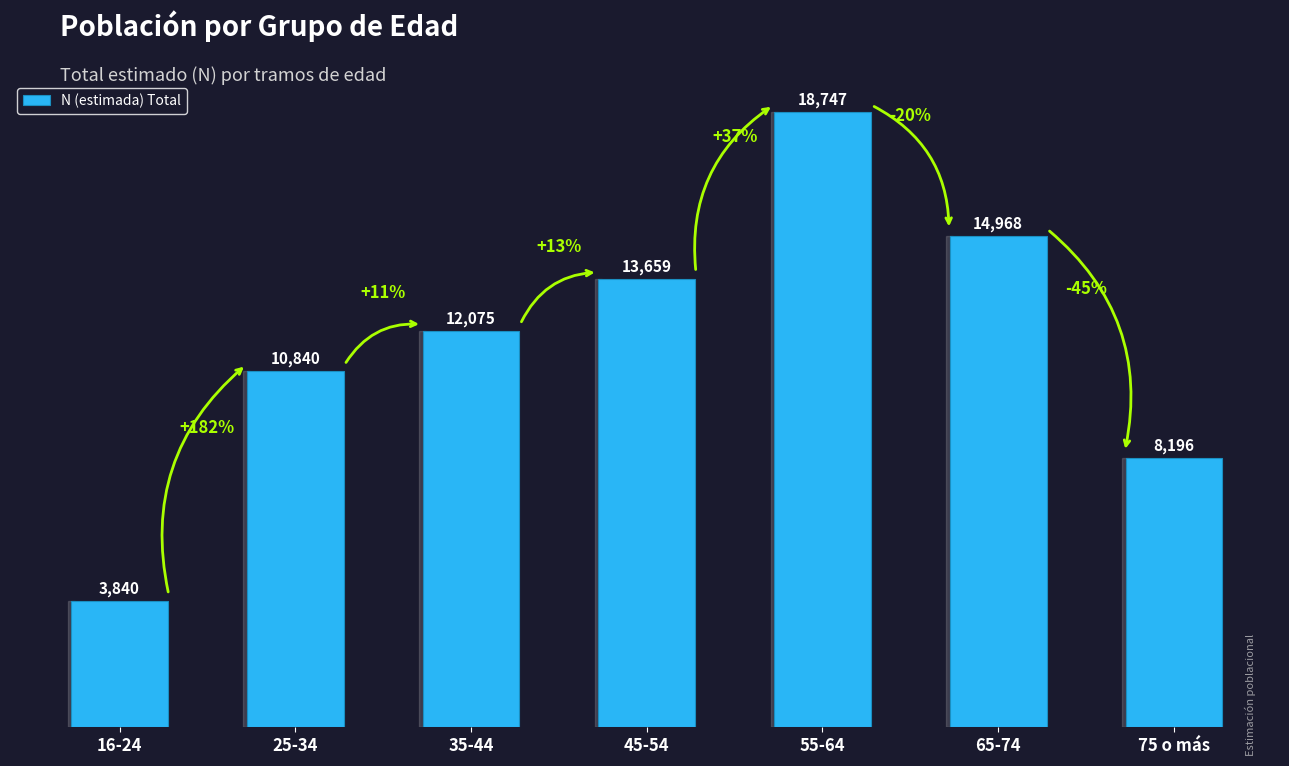

What position from the right is 75 o más?

1